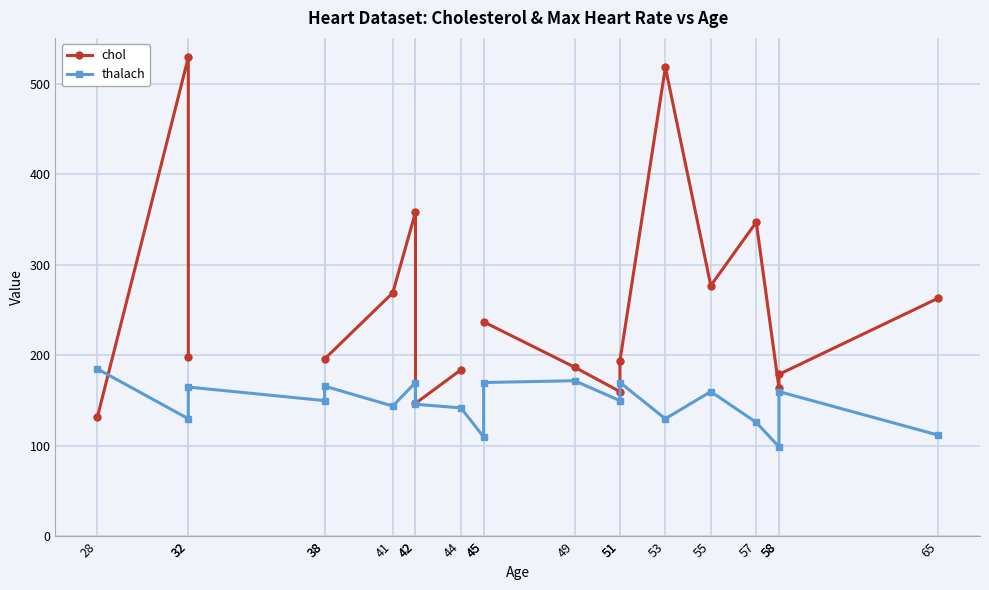

What are all the series names shown in the legend?

chol, thalach